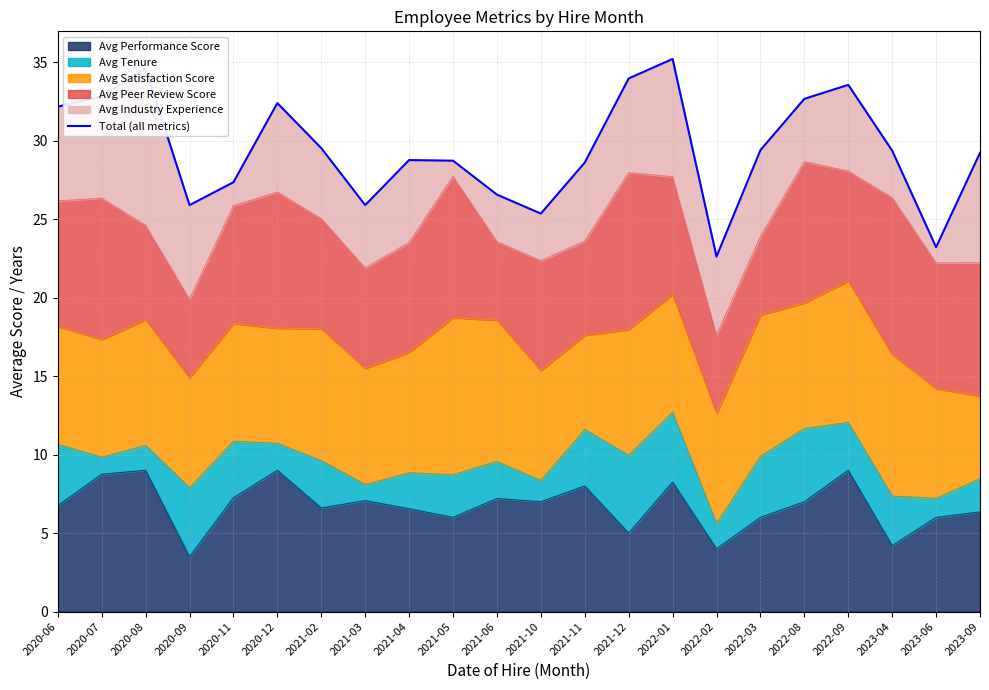

Reading right to left, extract all data points from this chart.

2023-09=29.2	2023-06=23.2	2023-04=29.4	2022-09=33.5	2022-08=32.7	2022-03=29.4	2022-02=22.6	2022-01=35.2	2021-12=34.0	2021-11=28.6	2021-10=25.4	2021-06=26.6	2021-05=28.7	2021-04=28.8	2021-03=25.9	2021-02=29.5	2020-12=32.4	2020-11=27.4	2020-09=25.9	2020-08=34.6	2020-07=32.8	2020-06=32.2